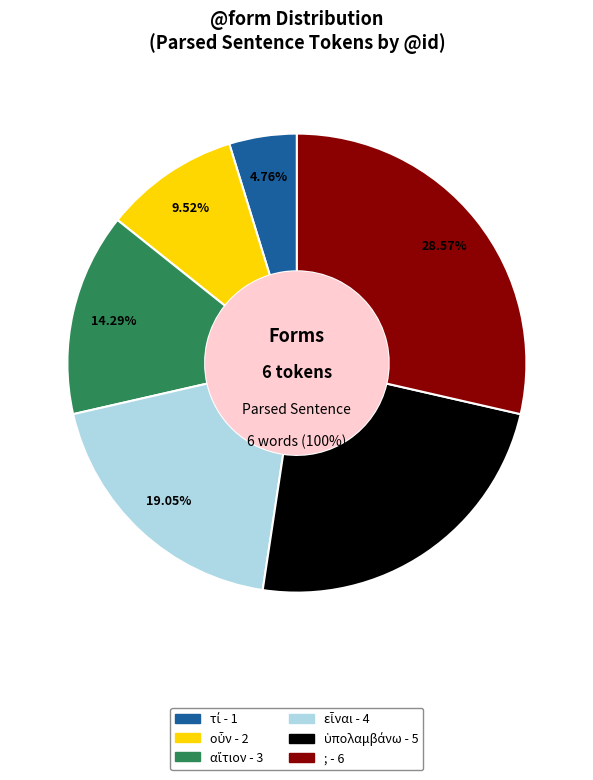

Rank the categories by value from lowest to highest.

τί, οὖν, αἴτιον, εἶναι, ὑπολαμβάνω, ;